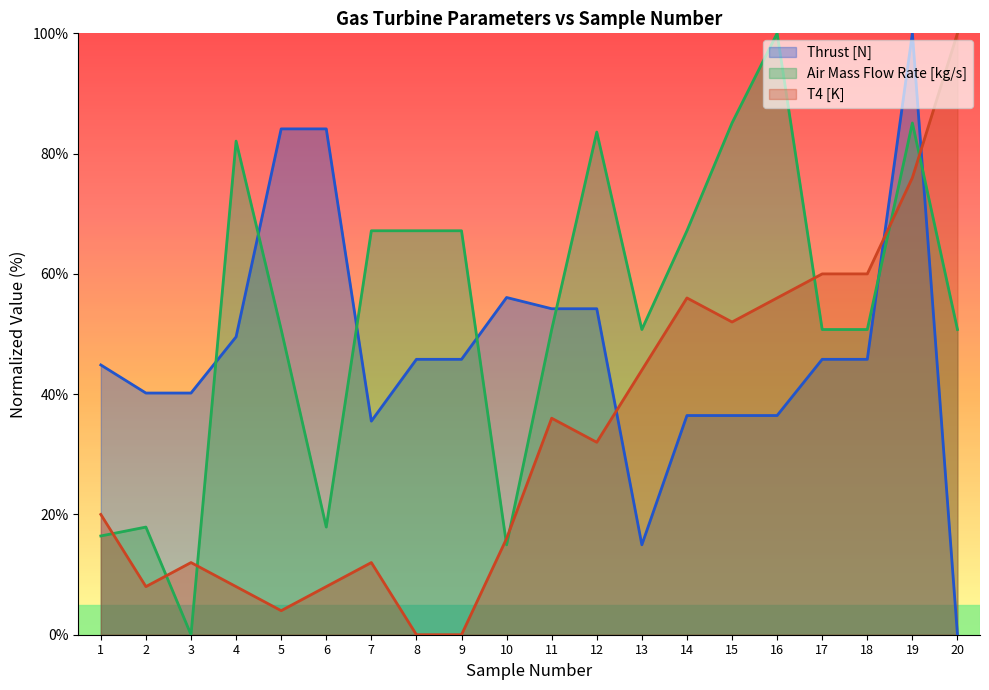

What is the value of the T4 [K] point at the 5th from the left?

4.0